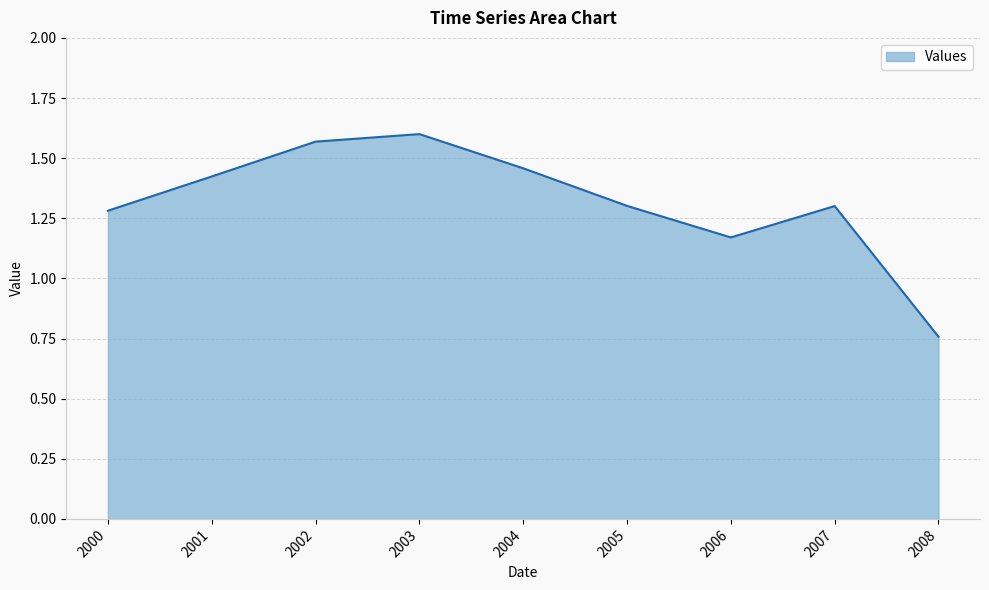

The chart shows a value of 1.6 at 2002. True or false?

True